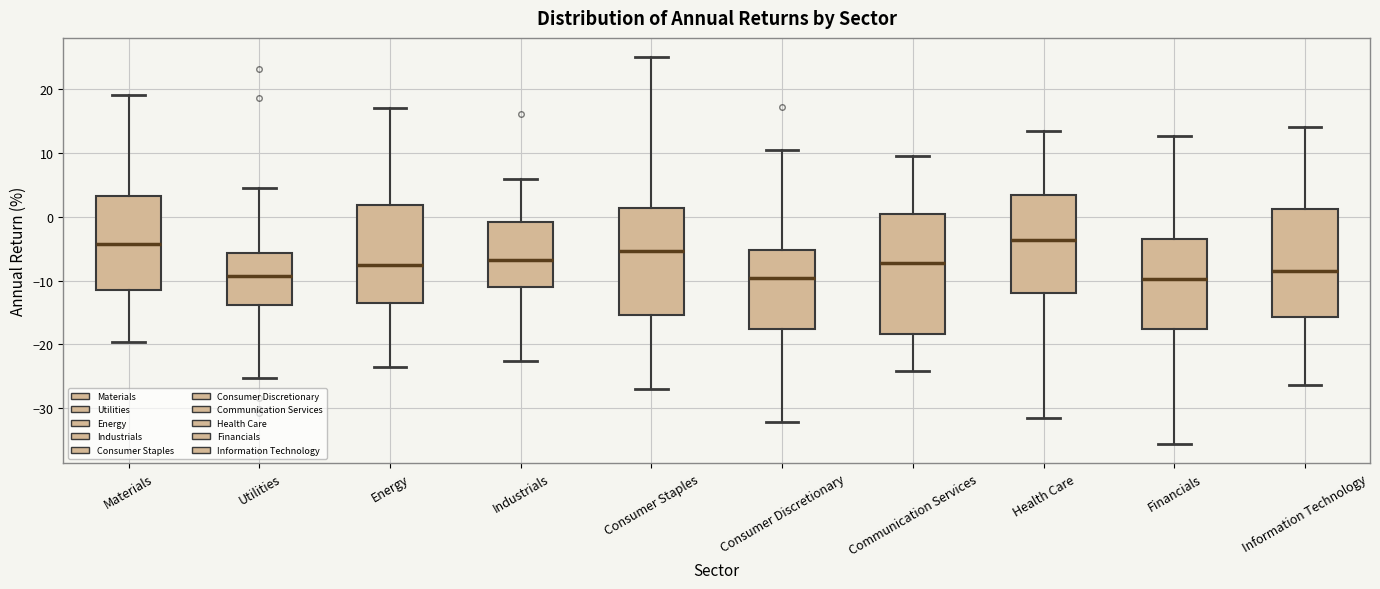

Where is the lower edge of the box for Financials on the y-axis? The values are not printed on the chart, so give them approximately, as read against the axis.

-18